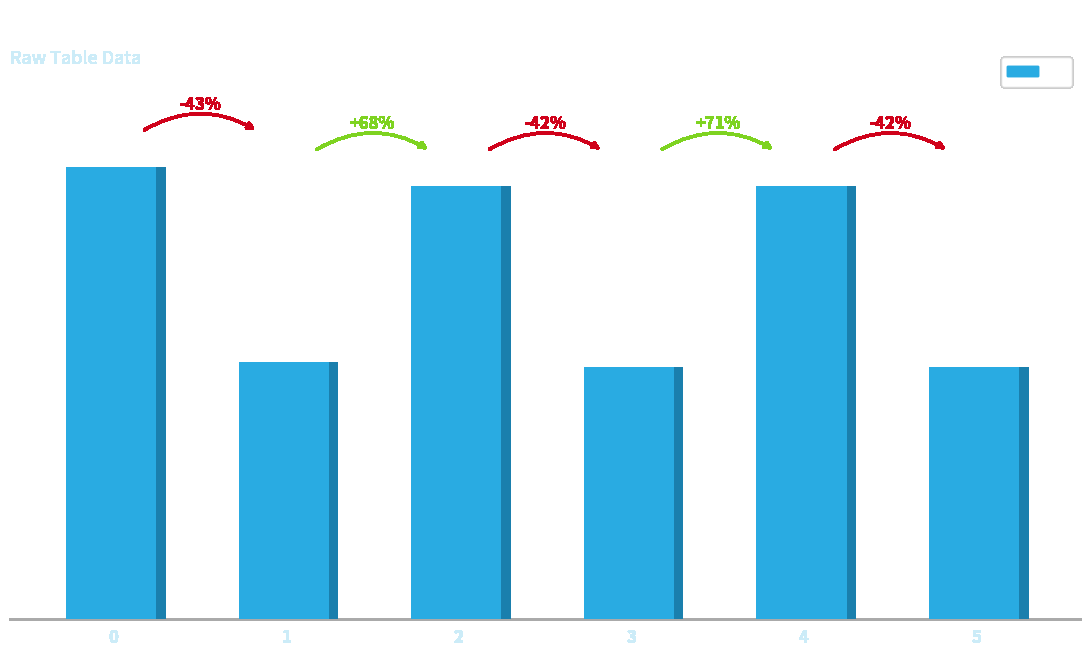

The chart shows a value of 1.4 at 1. True or false?

True